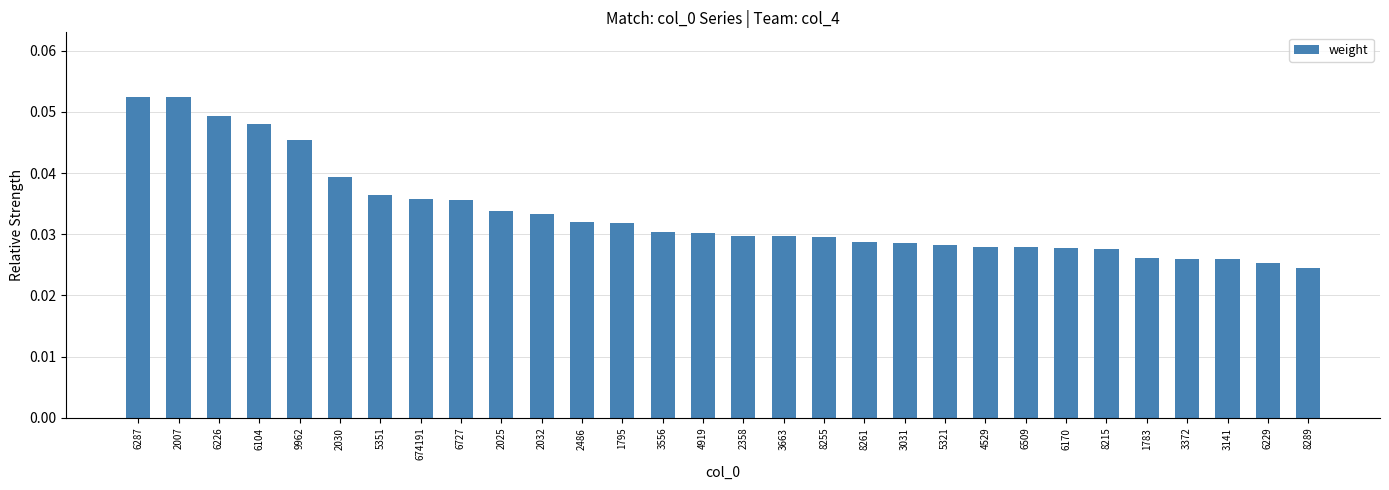

The chart shows a value of 0.1 at 9962. True or false?

False